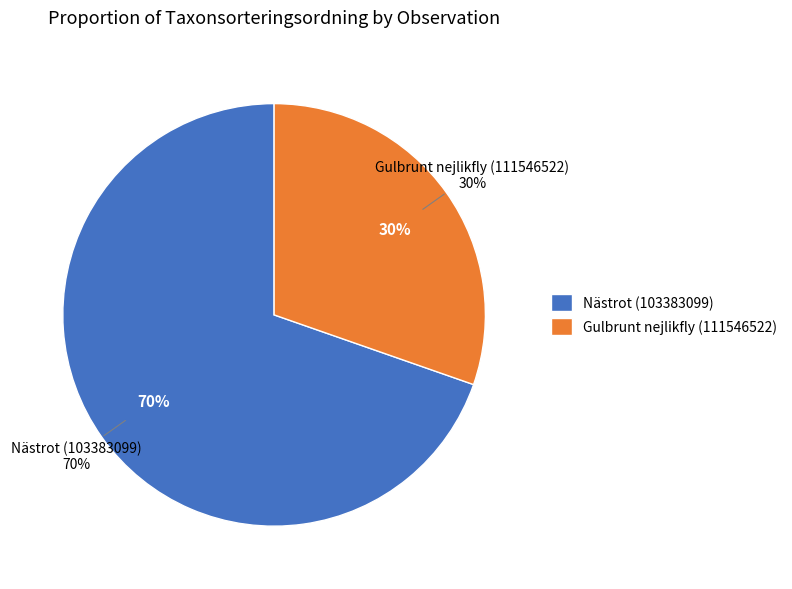

How many segments does this pie chart have?

2